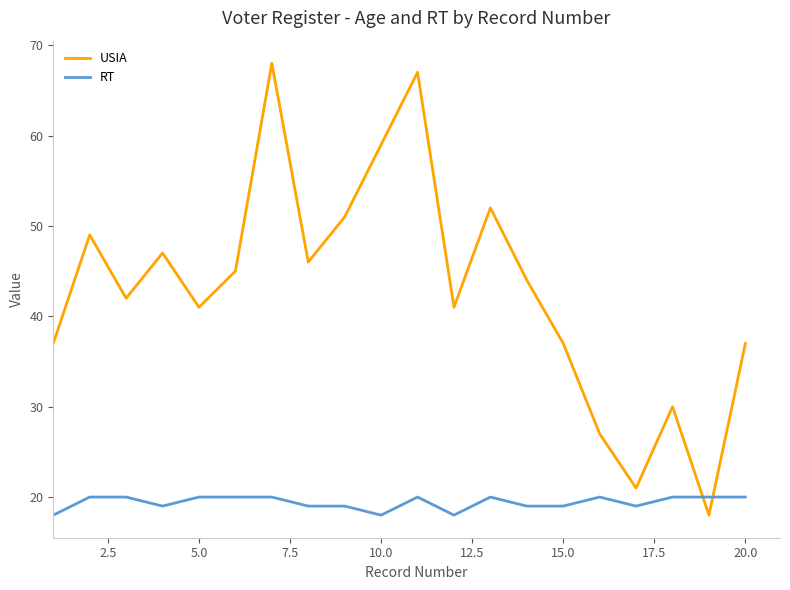

Reading left to right, list all the values displayed in this chart.

USIA: 37	49	42	47	41	45	68	46	51	59	67	41	52	44	37	27	21	30	18	37
RT: 18	20	20	19	20	20	20	19	19	18	20	18	20	19	19	20	19	20	20	20